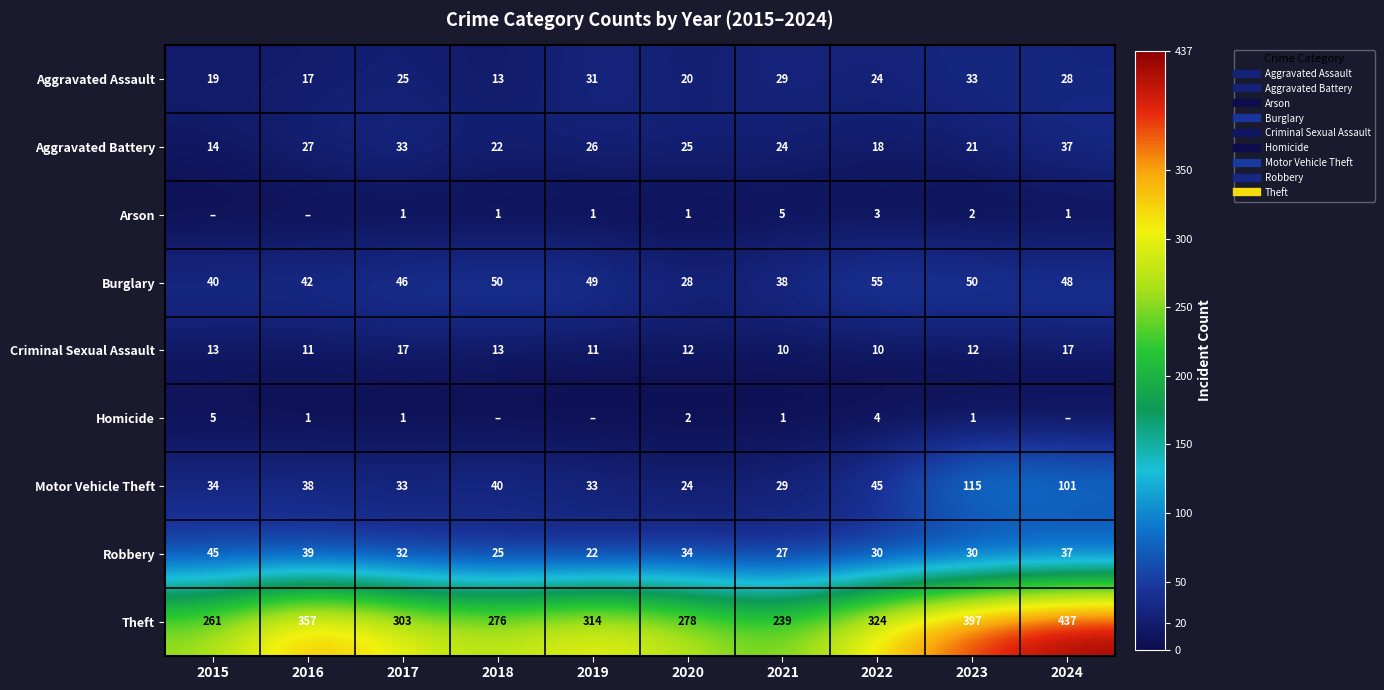

Where is Arson nearest to the value 2?

2023